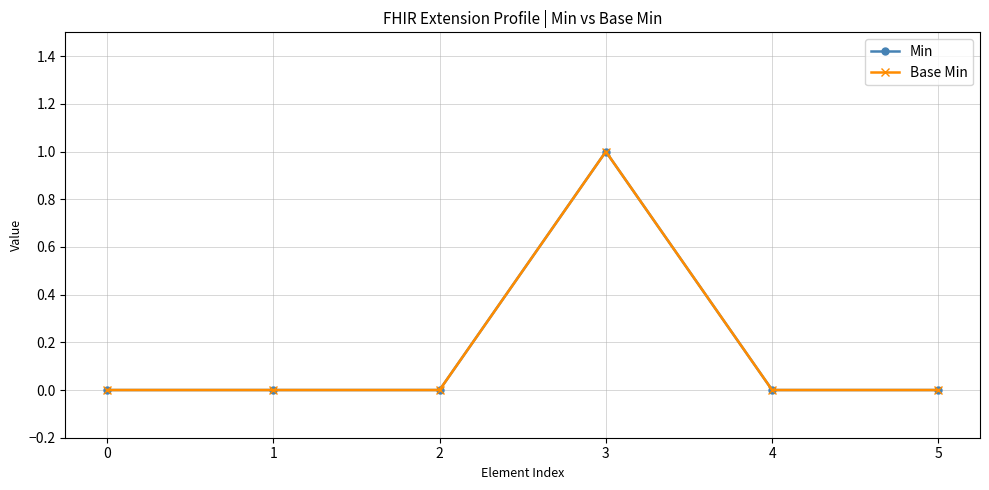

Does the chart have visible grid lines?

Yes